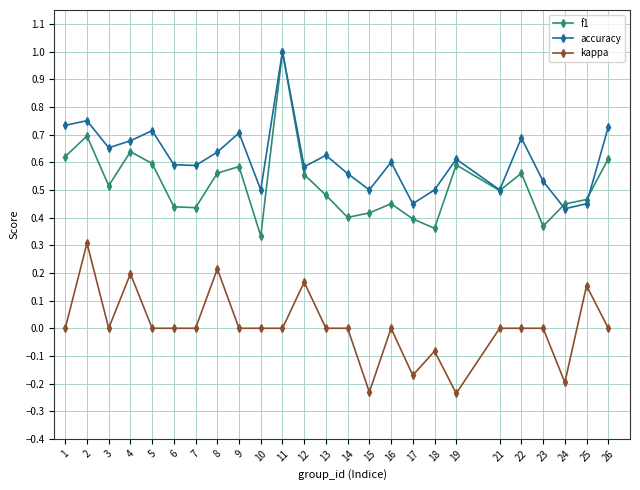

How many lines are shown in the chart?

3